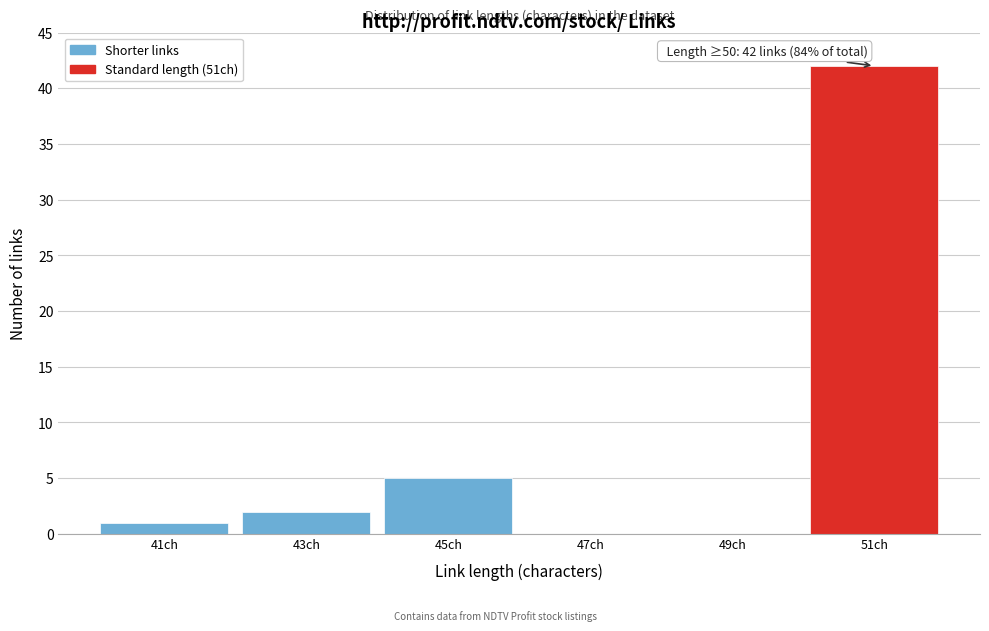

Over which range of the x-axis is the bar tallest?

50 to 52